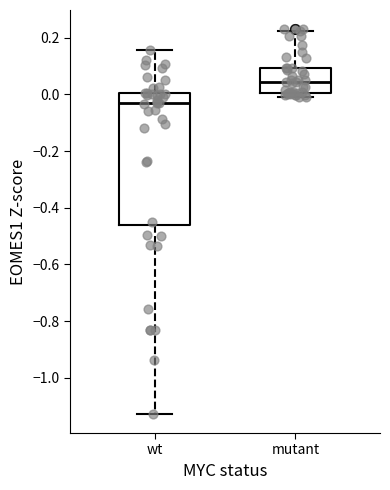

Where is the lower edge of the box for wt on the y-axis? The values are not printed on the chart, so give them approximately, as read against the axis.

-0.46